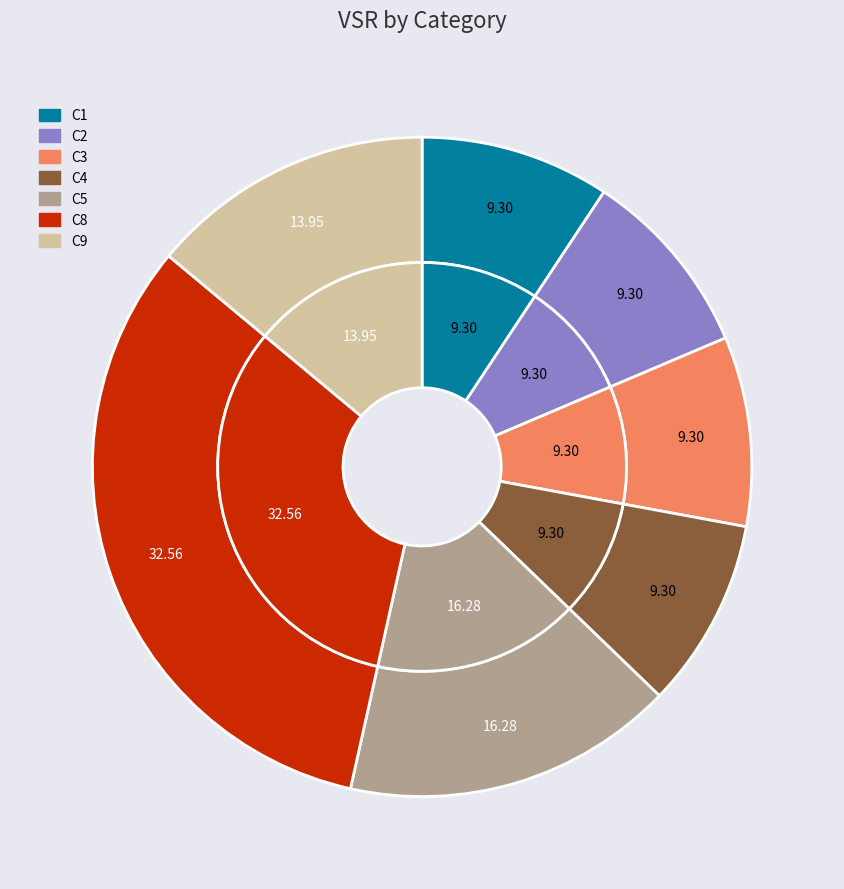

How many segments does this pie chart have?

7